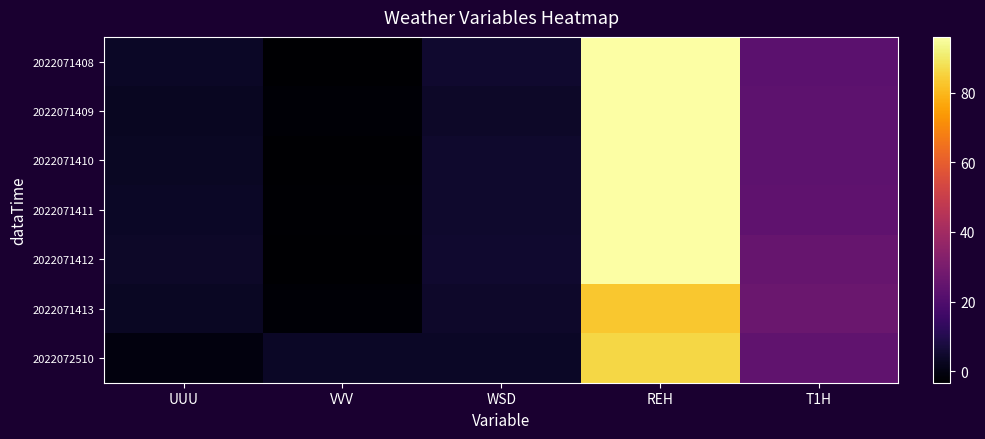

Is it true that 2022071411 equals 23.8 at T1H?

True